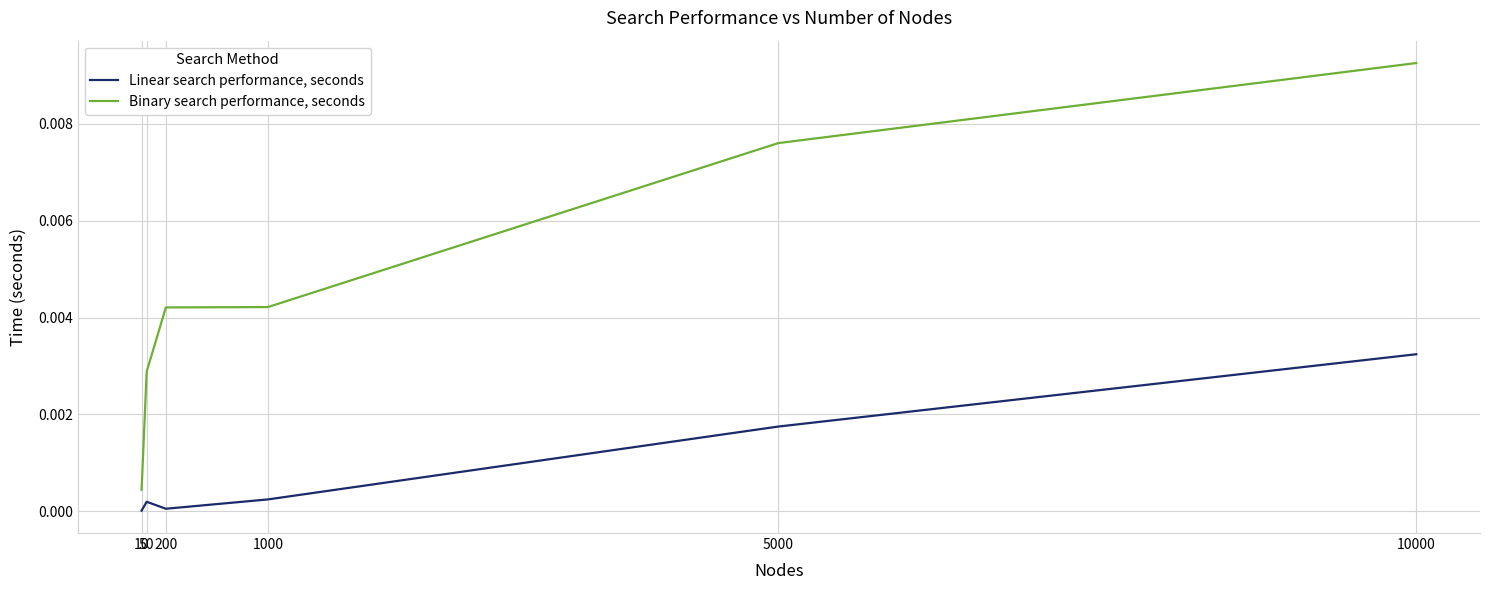

Which series has the widest spread of values?

Binary search performance, seconds